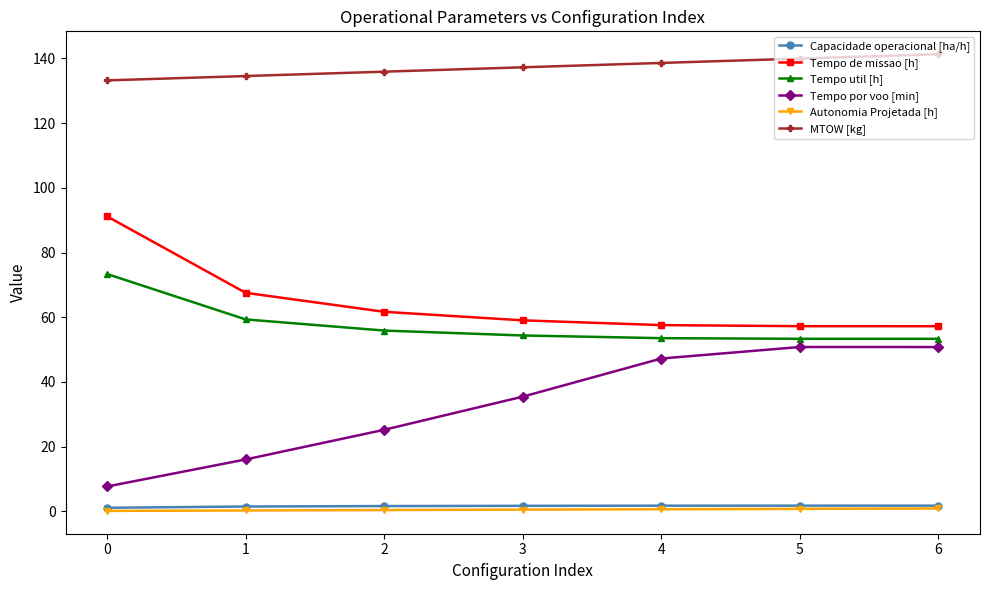

Between 1 and 4, which series saw the biggest shift?

Tempo por voo [min]